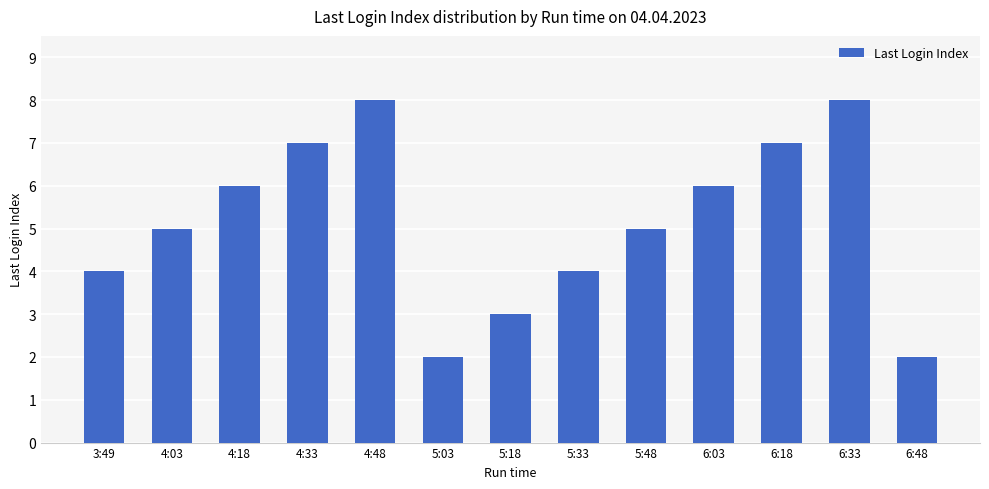

What is the change in value from 6:18 to 6:33?

+1